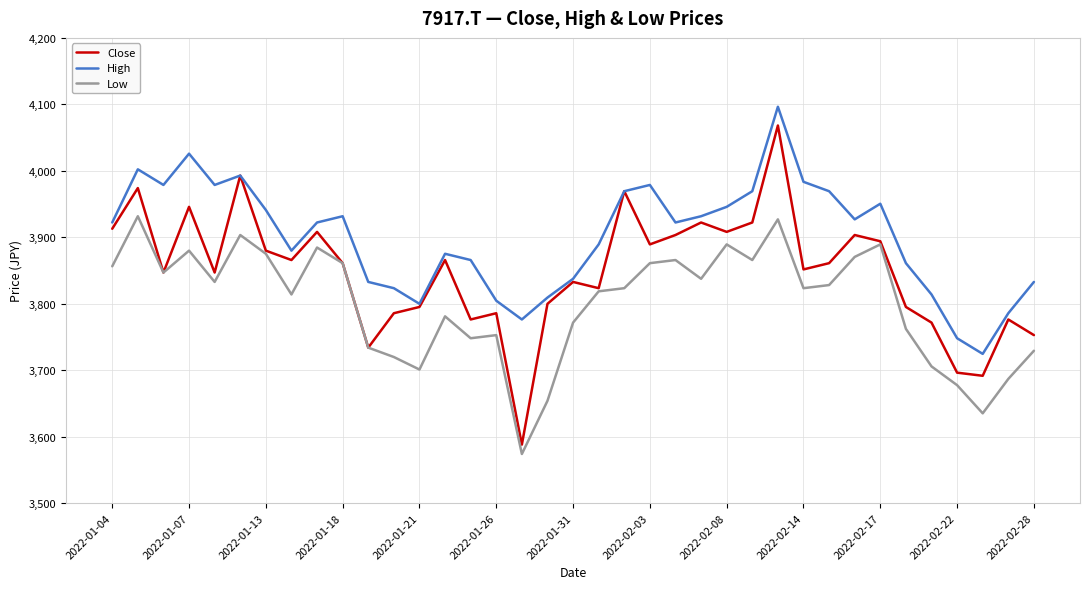

What is the highest value of the High series?

4096.4